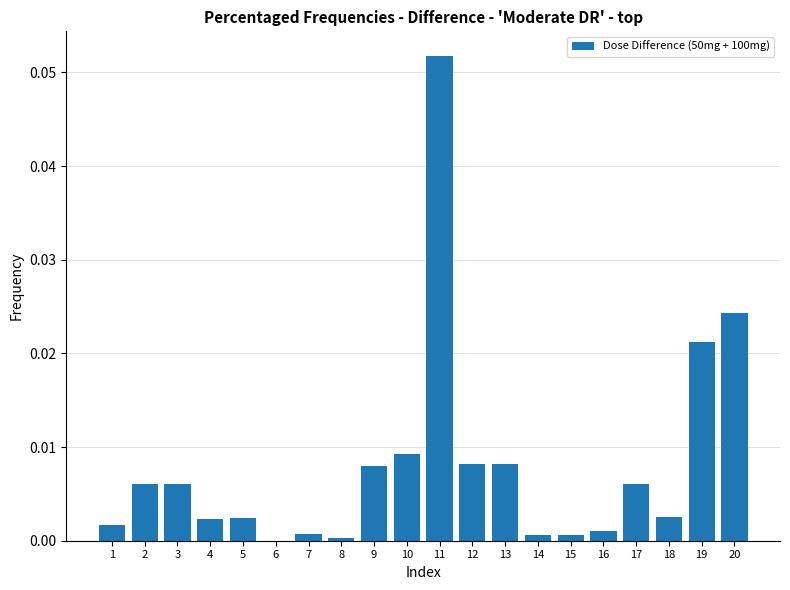

Is it true that the value at 4 is 0.0?

True